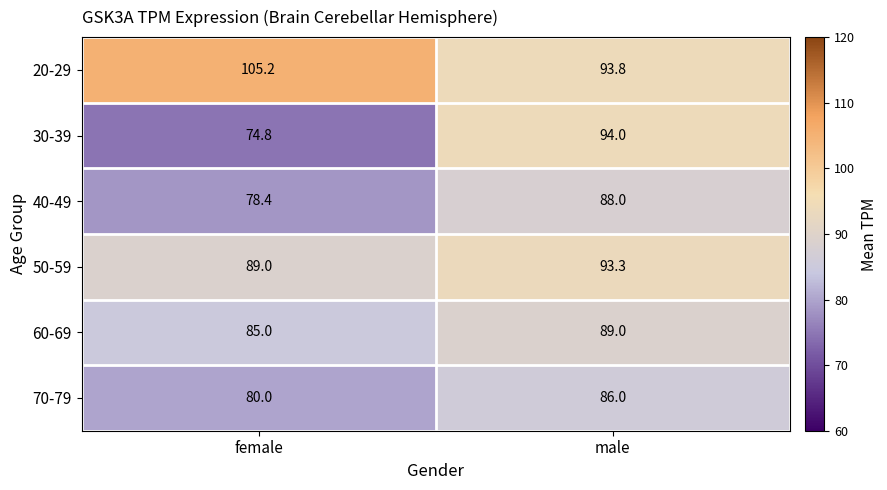

How many values in the 30-39 series are below 94?

1